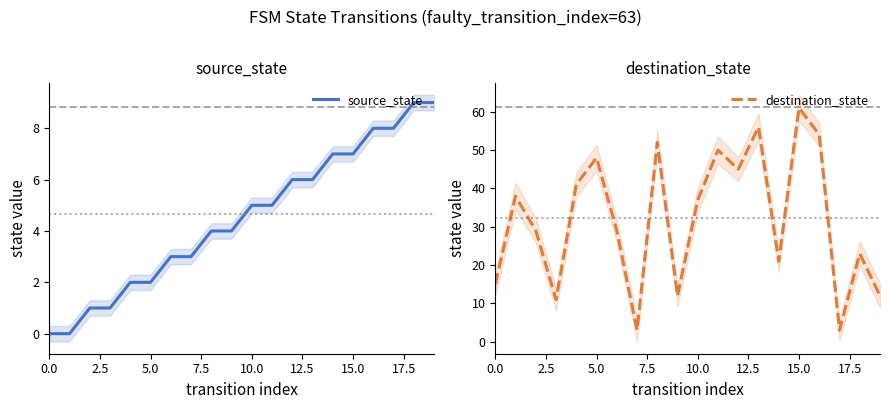

How many lines are shown in the chart?

2